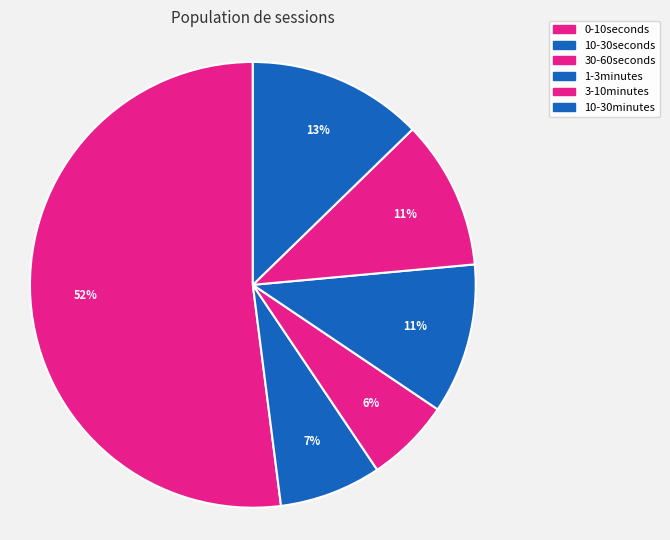

How many slices are in this pie chart?

6